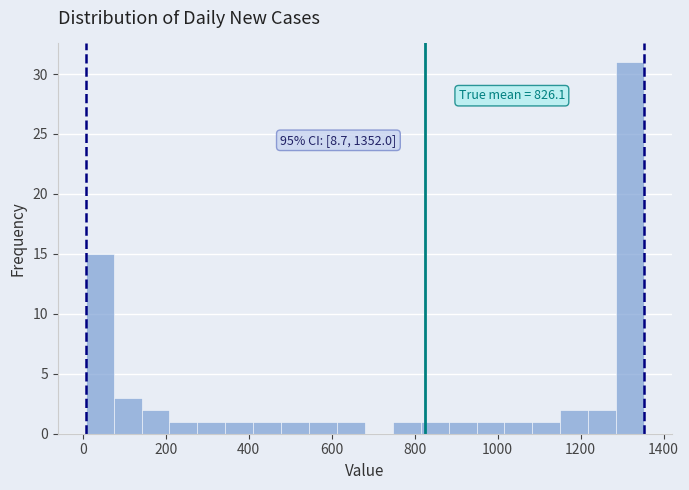

Around what value on the x-axis is the tallest bar? Give the approximate position of its centre, as read against the axis.

1320